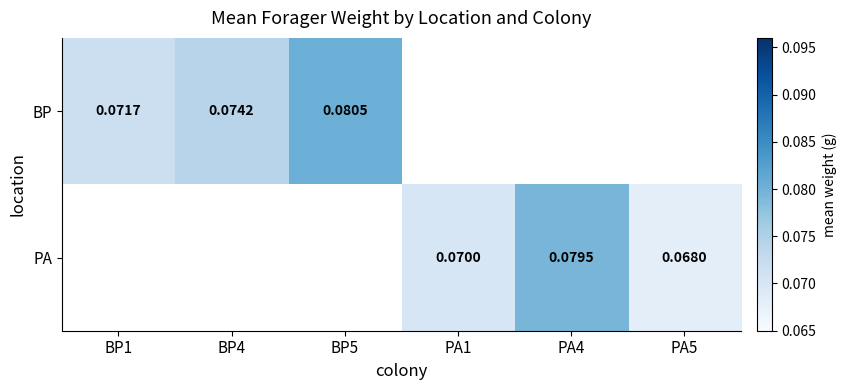

Is the value of PA at PA5 greater than the value of BP at BP5?

No